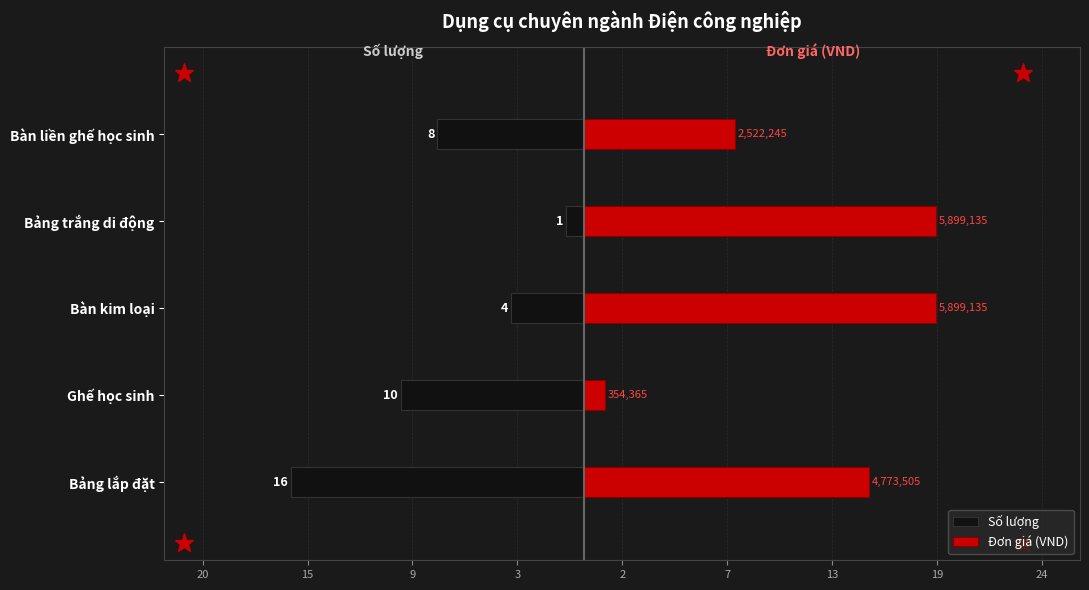

Which series changed the most between Bảng lắp đặt and Ghế học sinh?

Đơn giá (VND)